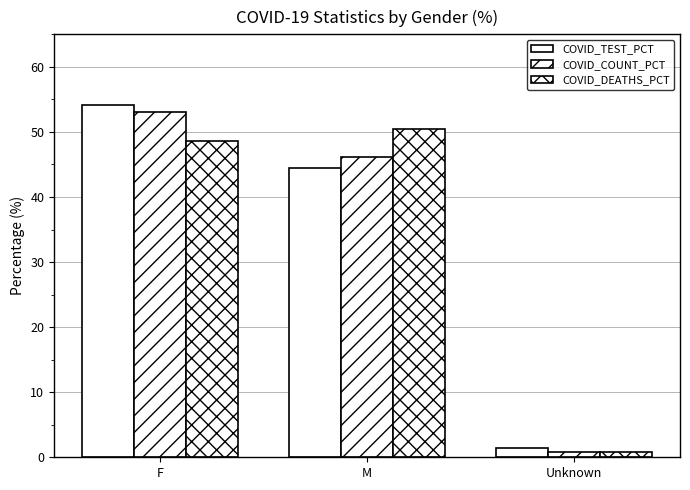

How many distinct data groups are displayed?

3